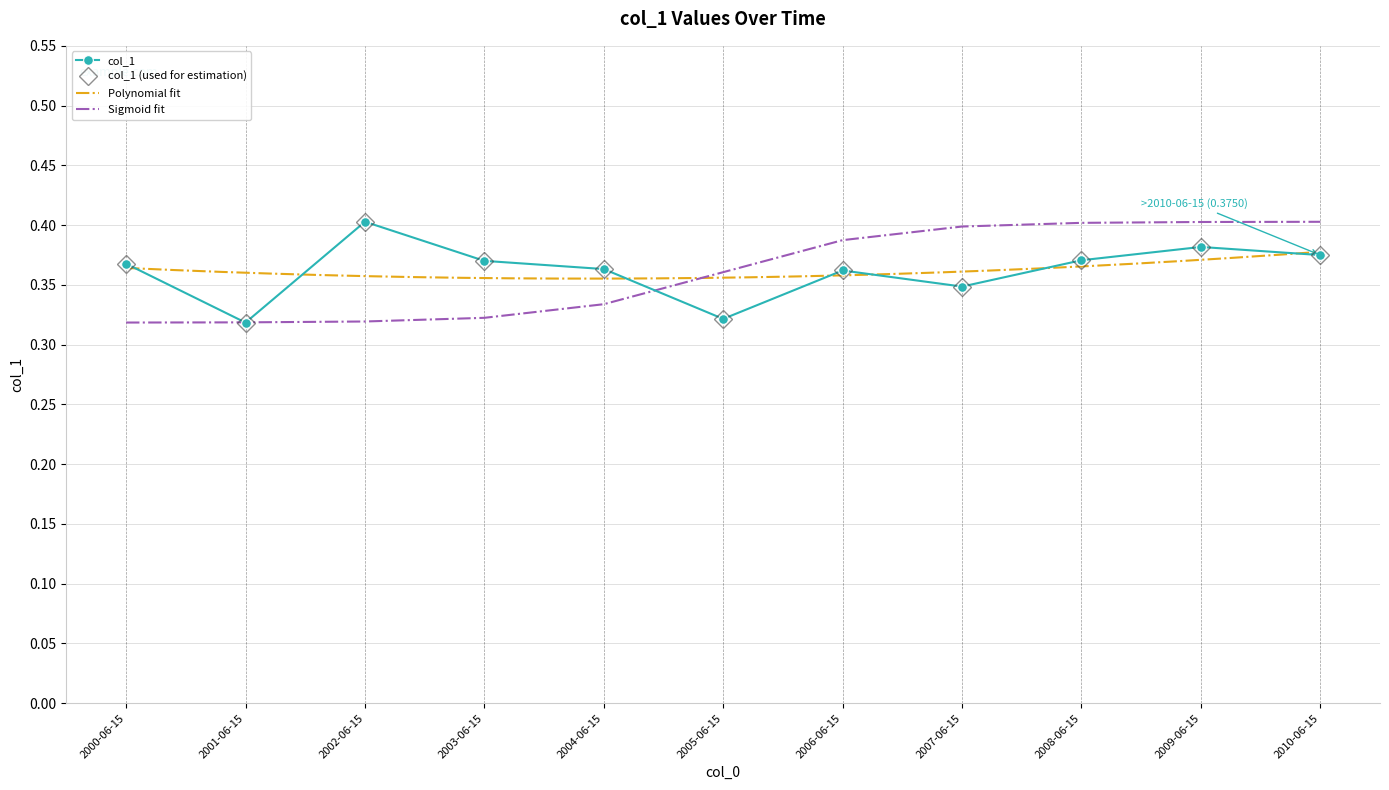

What is the label of the 11th point from the left?

2010-06-15